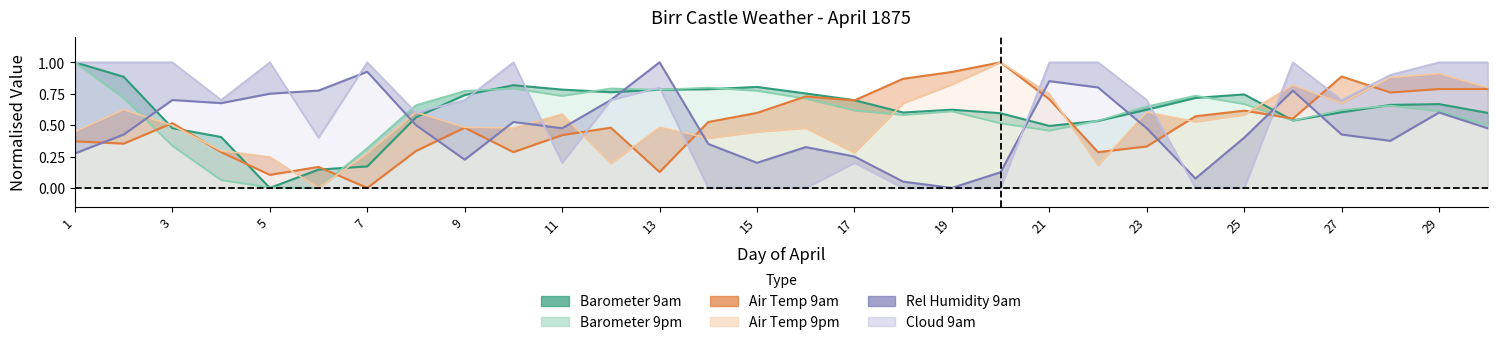

Reading left to right, transcribe all the data shown in this chart.

Barometer 9am: 1=1.0	2=0.9	3=0.5	4=0.4	5=0.0	6=0.1	7=0.2	8=0.6	9=0.7	10=0.8	11=0.8	12=0.8	13=0.8	14=0.8	15=0.8	16=0.8	17=0.7	18=0.6	19=0.6	20=0.6	21=0.5	22=0.5	23=0.6	24=0.7	25=0.7	26=0.5	27=0.6	28=0.7	29=0.7	30=0.6
Barometer 9pm: 1=1.0	2=0.7	3=0.3	4=0.1	5=0.0	6=0.0	7=0.3	8=0.7	9=0.8	10=0.8	11=0.7	12=0.8	13=0.8	14=0.8	15=0.8	16=0.7	17=0.6	18=0.6	19=0.6	20=0.5	21=0.5	22=0.5	23=0.6	24=0.7	25=0.7	26=0.5	27=0.6	28=0.7	29=0.6	30=0.5
Air Temp 9am: 1=0.4	2=0.4	3=0.5	4=0.3	5=0.1	6=0.2	7=0.0	8=0.3	9=0.5	10=0.3	11=0.4	12=0.5	13=0.1	14=0.5	15=0.6	16=0.7	17=0.7	18=0.9	19=0.9	20=1.0	21=0.7	22=0.3	23=0.3	24=0.6	25=0.6	26=0.6	27=0.9	28=0.8	29=0.8	30=0.8
Air Temp 9pm: 1=0.4	2=0.6	3=0.5	4=0.3	5=0.2	6=0.0	7=0.3	8=0.6	9=0.5	10=0.5	11=0.6	12=0.2	13=0.5	14=0.4	15=0.4	16=0.5	17=0.3	18=0.7	19=0.8	20=1.0	21=0.7	22=0.2	23=0.6	24=0.5	25=0.6	26=0.8	27=0.7	28=0.9	29=0.9	30=0.8
Rel Humidity 9am: 1=0.3	2=0.4	3=0.7	4=0.7	5=0.8	6=0.8	7=0.9	8=0.5	9=0.2	10=0.5	11=0.5	12=0.7	13=1.0	14=0.3	15=0.2	16=0.3	17=0.2	18=0.1	19=0.0	20=0.1	21=0.8	22=0.8	23=0.5	24=0.1	25=0.4	26=0.8	27=0.4	28=0.4	29=0.6	30=0.5
Cloud 9am: 1=1.0	2=1.0	3=1.0	4=0.7	5=1.0	6=0.4	7=1.0	8=0.6	9=0.7	10=1.0	11=0.2	12=0.7	13=0.8	14=0.0	15=0.0	16=0.0	17=0.2	18=0.0	19=0.0	20=0.0	21=1.0	22=1.0	23=0.7	24=0.0	25=0.0	26=1.0	27=0.7	28=0.9	29=1.0	30=1.0